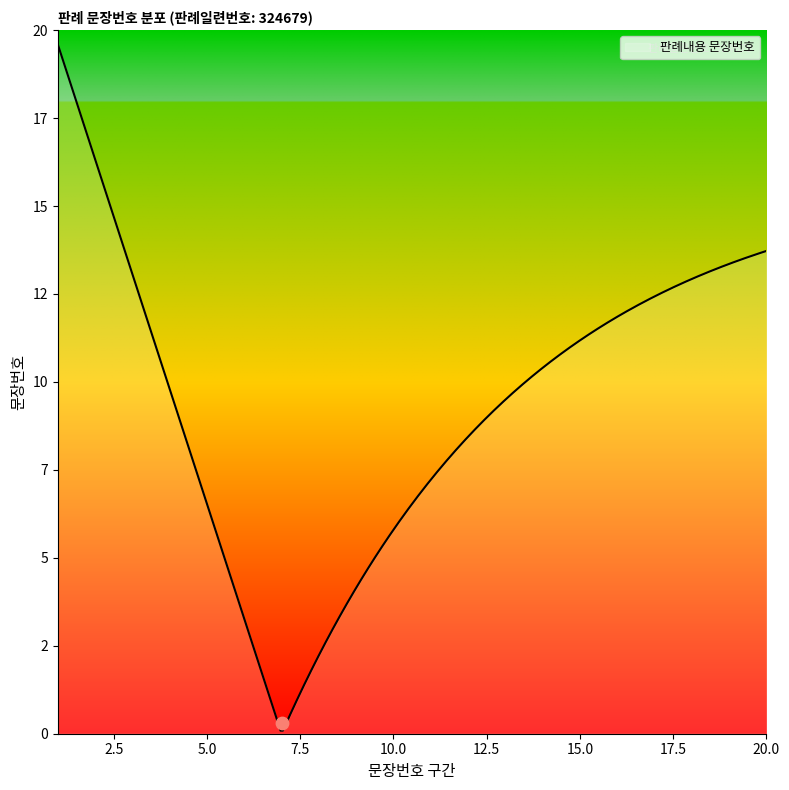

What is the change in value from 2 to 5?

+3